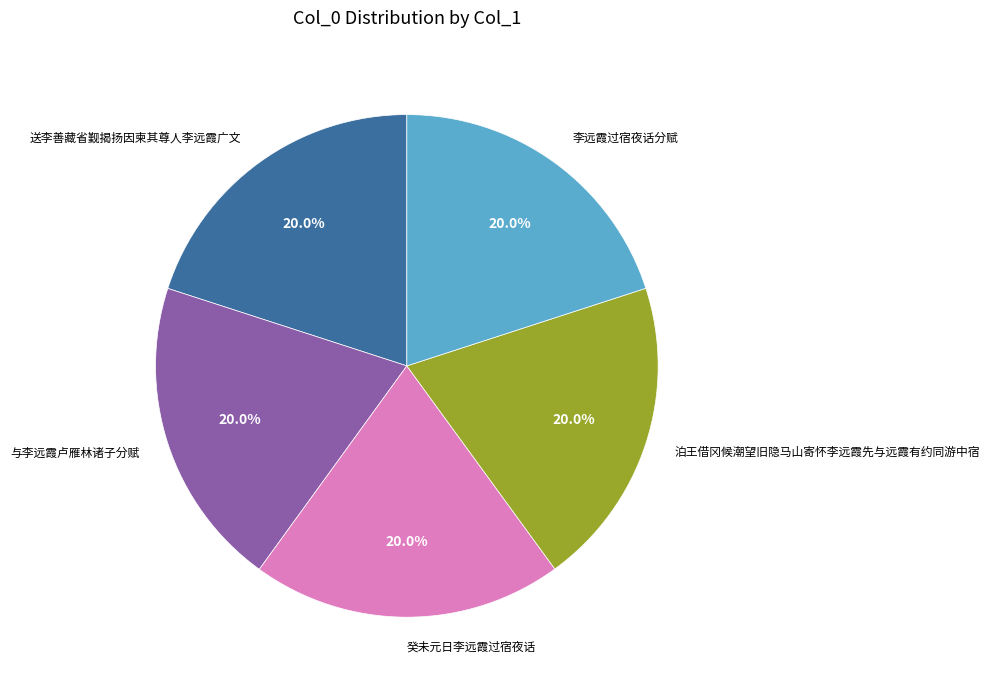

Count the number of slices in the pie.

5